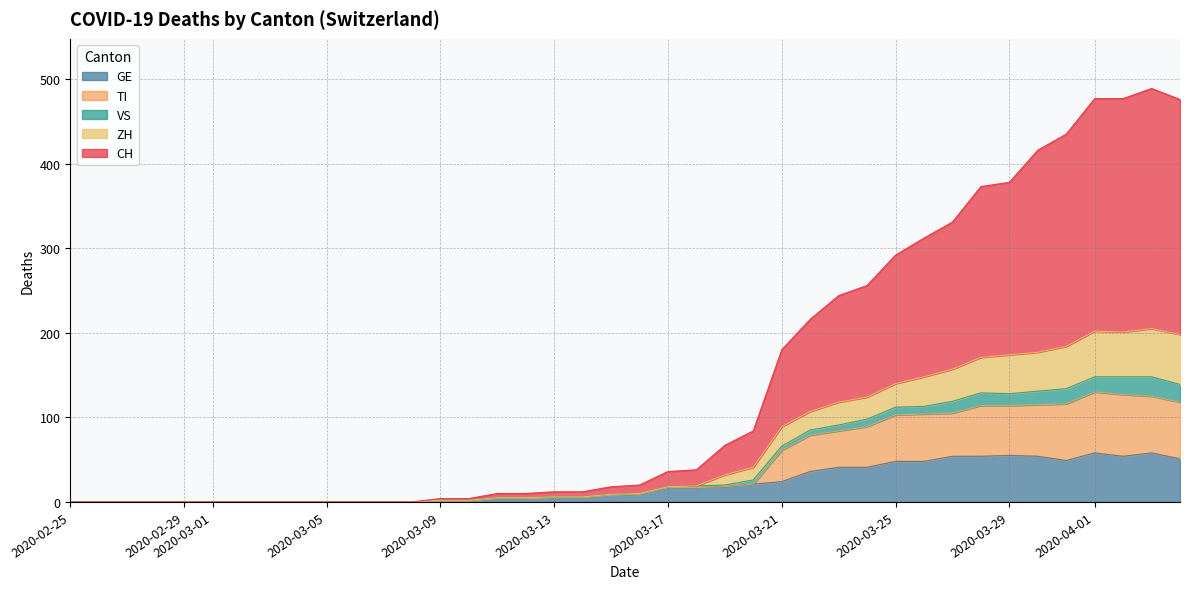

True or false: TI has a value of 0 at 2020-02-29.

True